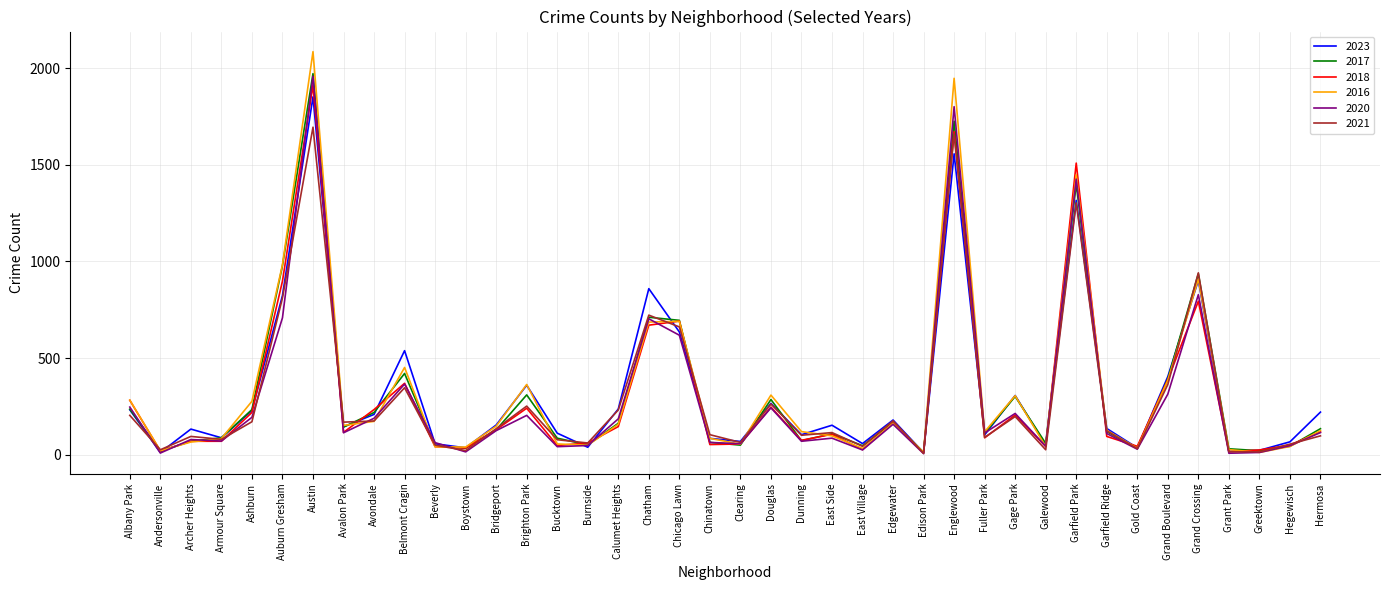

Where is 2016 nearest to the value 1048?

Auburn Gresham